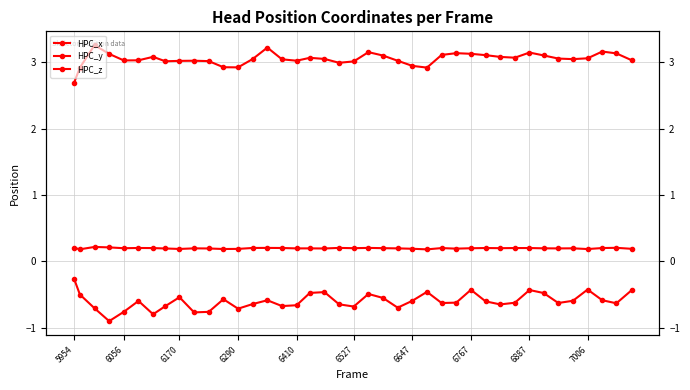

In HPC_z, how many points are higher than both neighbors (excluding endpoints)?

9